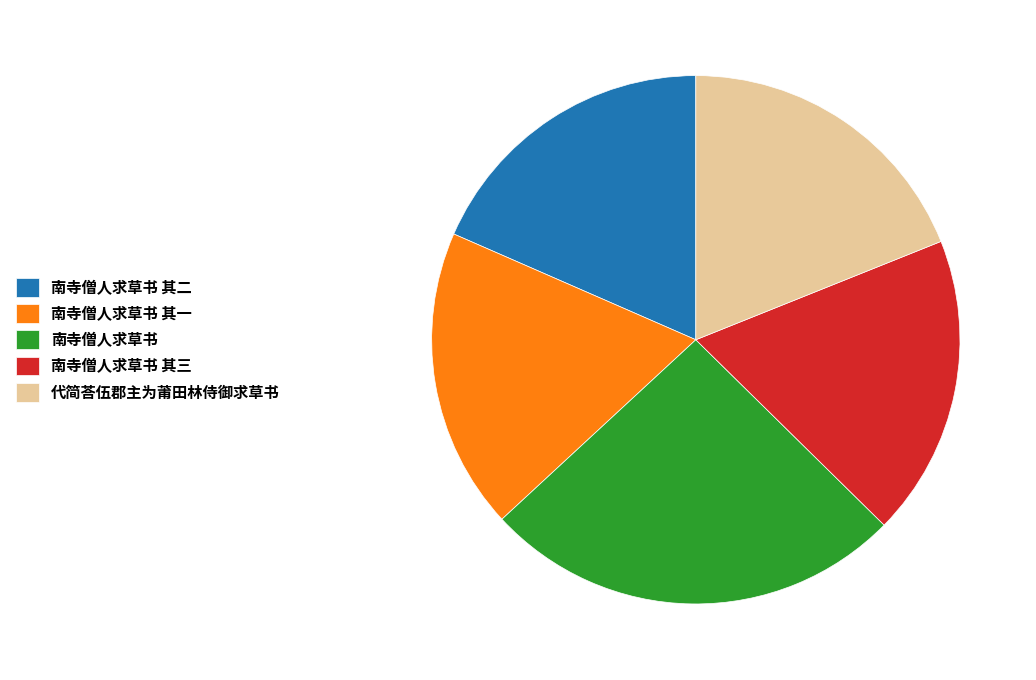

Does any single category account for the majority?

No